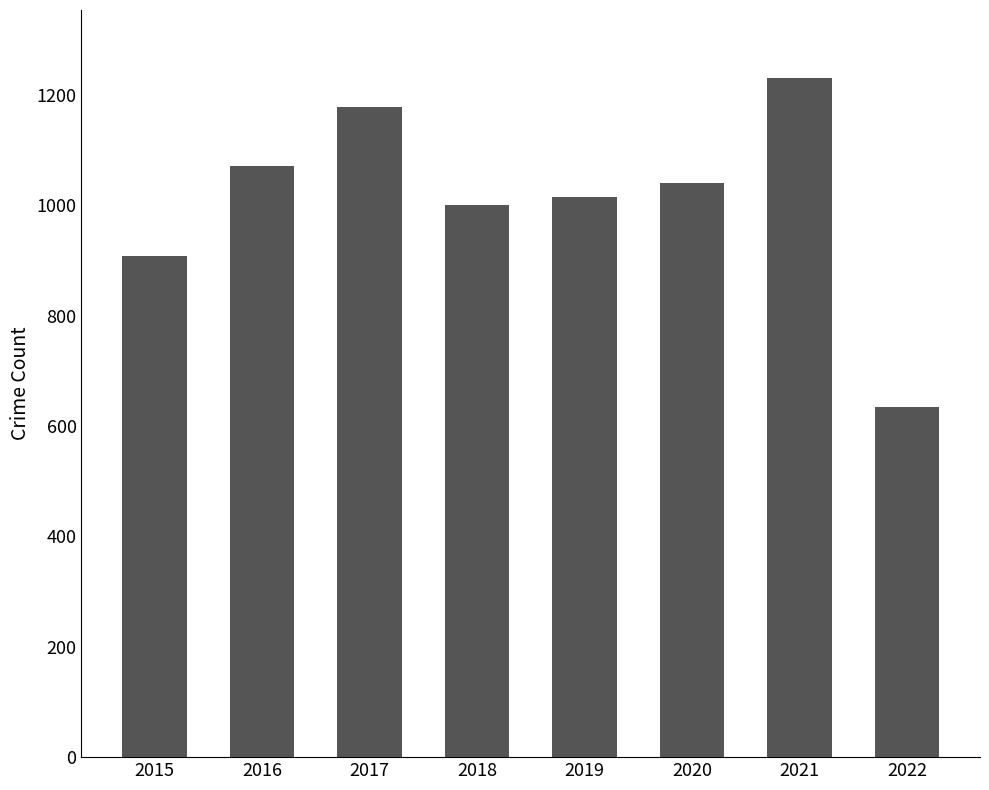

How many values are below 1041?

4